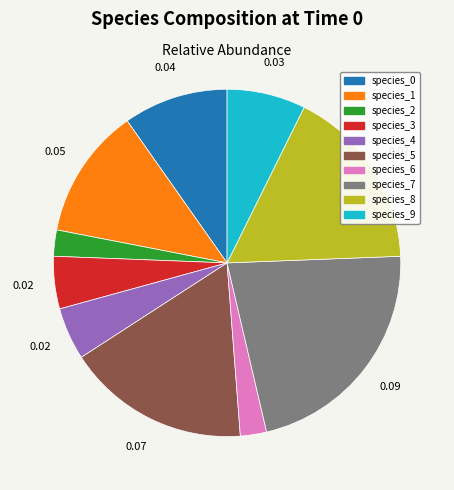

Which category has the biggest portion of the pie?

species_7